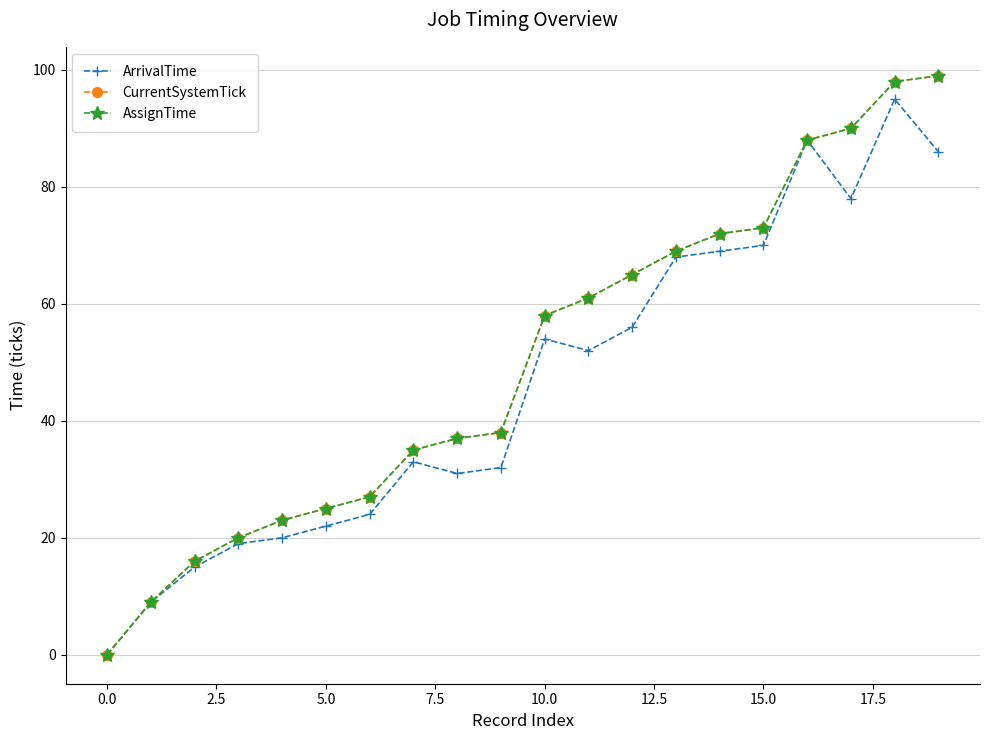

At which category does the chart reach its peak across all series?

19